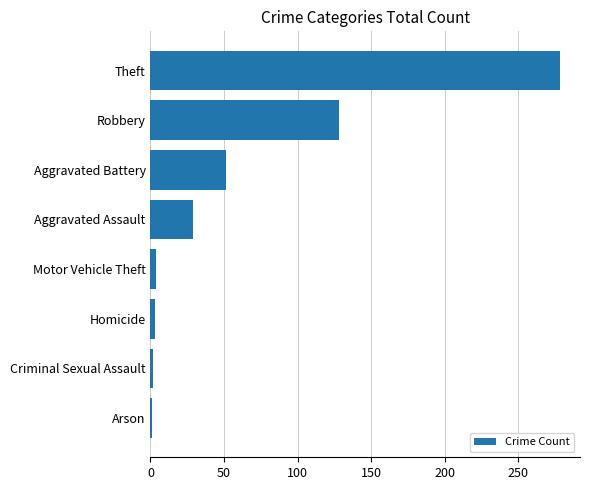

Is it true that the value at Robbery is 128?

True